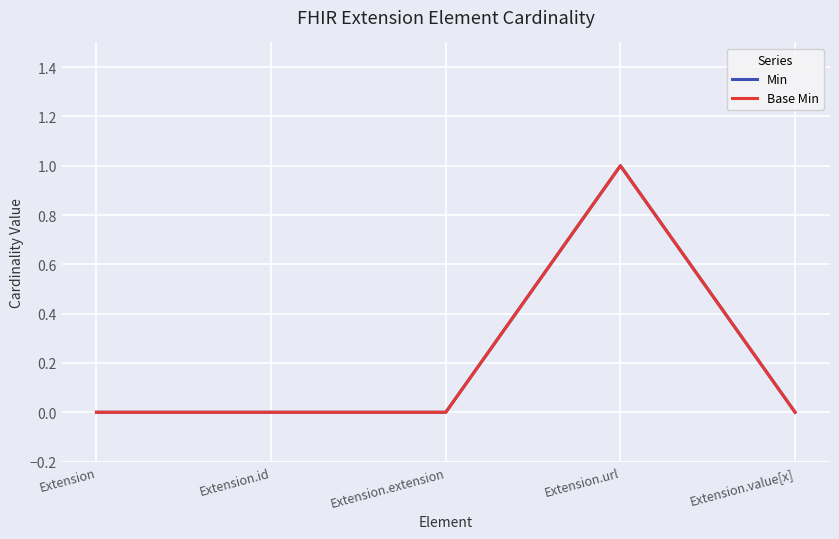

Is this an area chart (filled region under the line)?

No